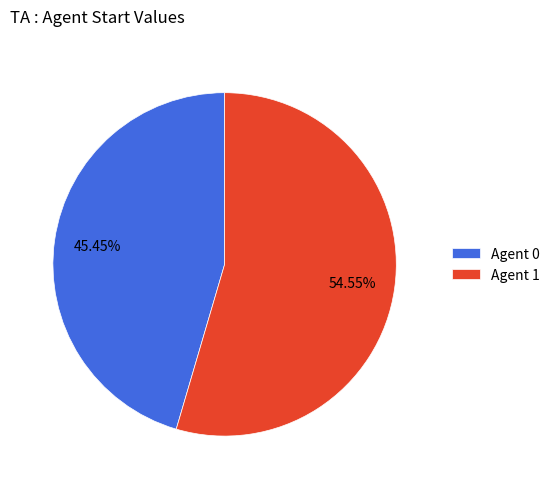

Which slice represents more than half of the pie?

Agent 1